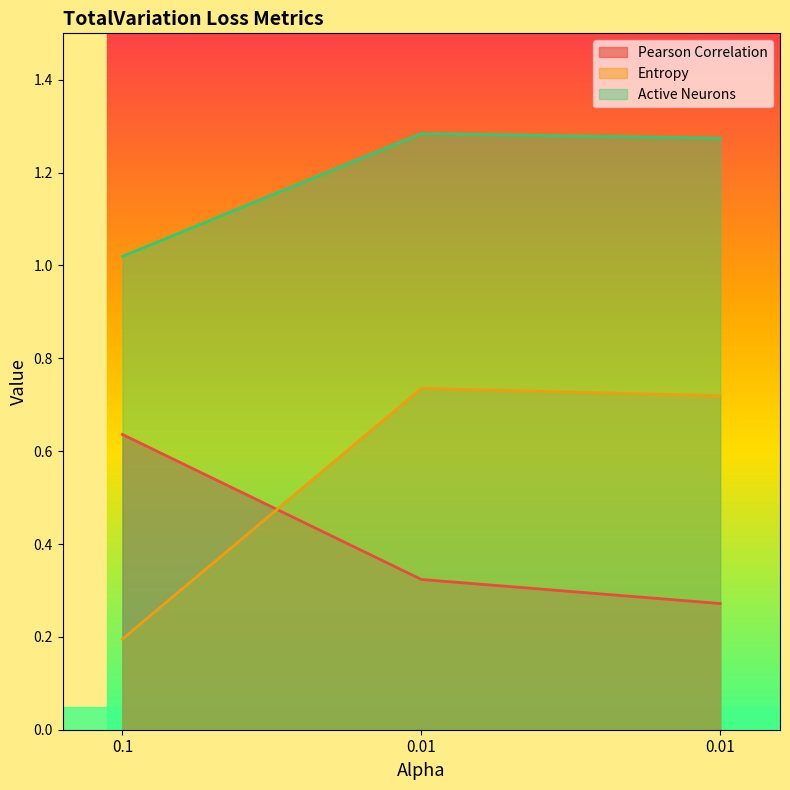

Rank the categories by Active Neurons value from lowest to highest.

0.1, 0.01, 0.01